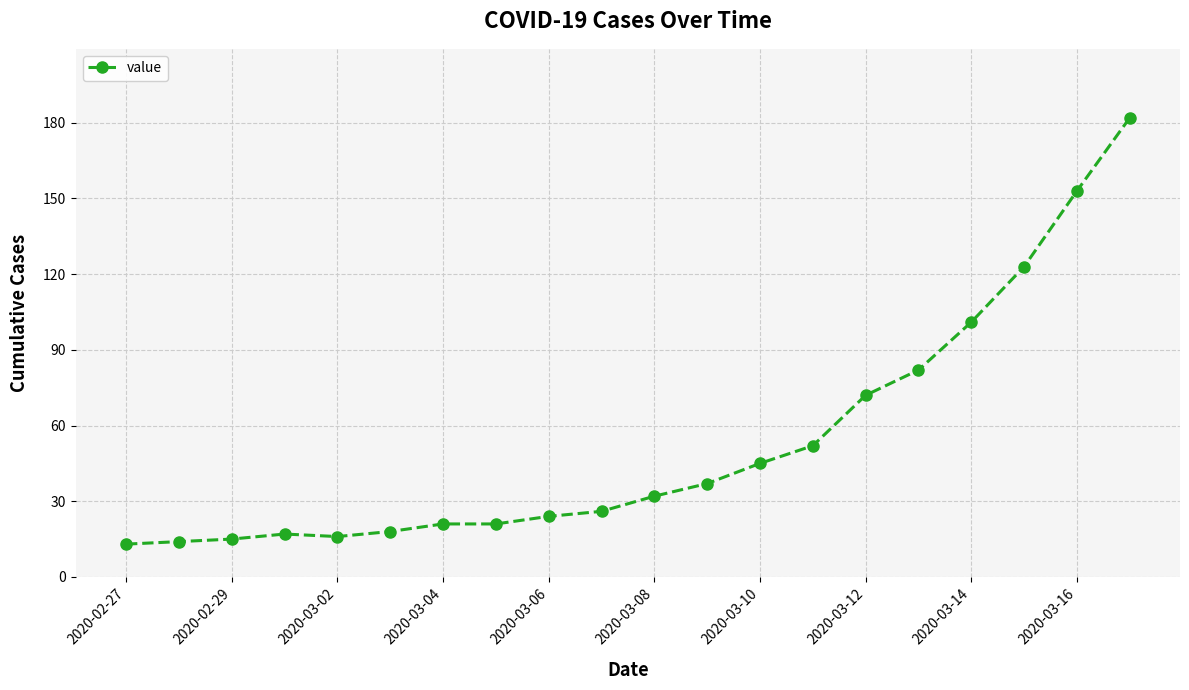

True or false: the data has more than 2 interior local peaks.

False